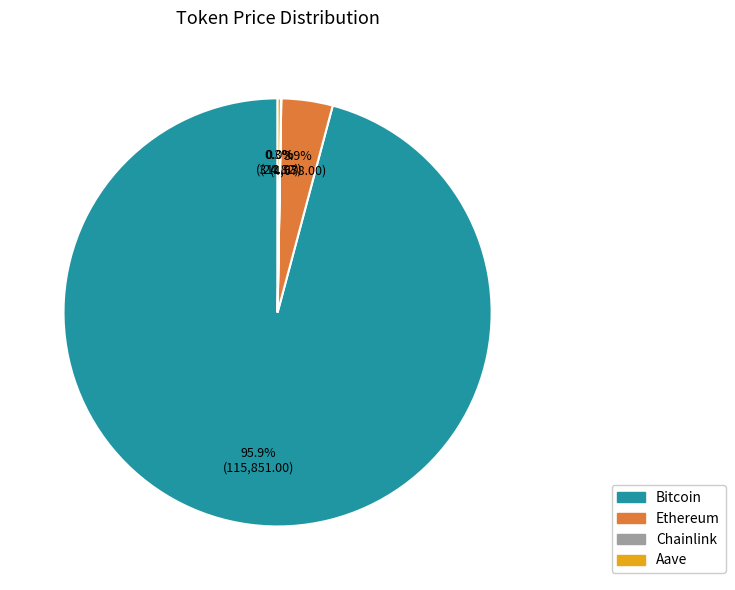

Which category has the biggest portion of the pie?

Bitcoin